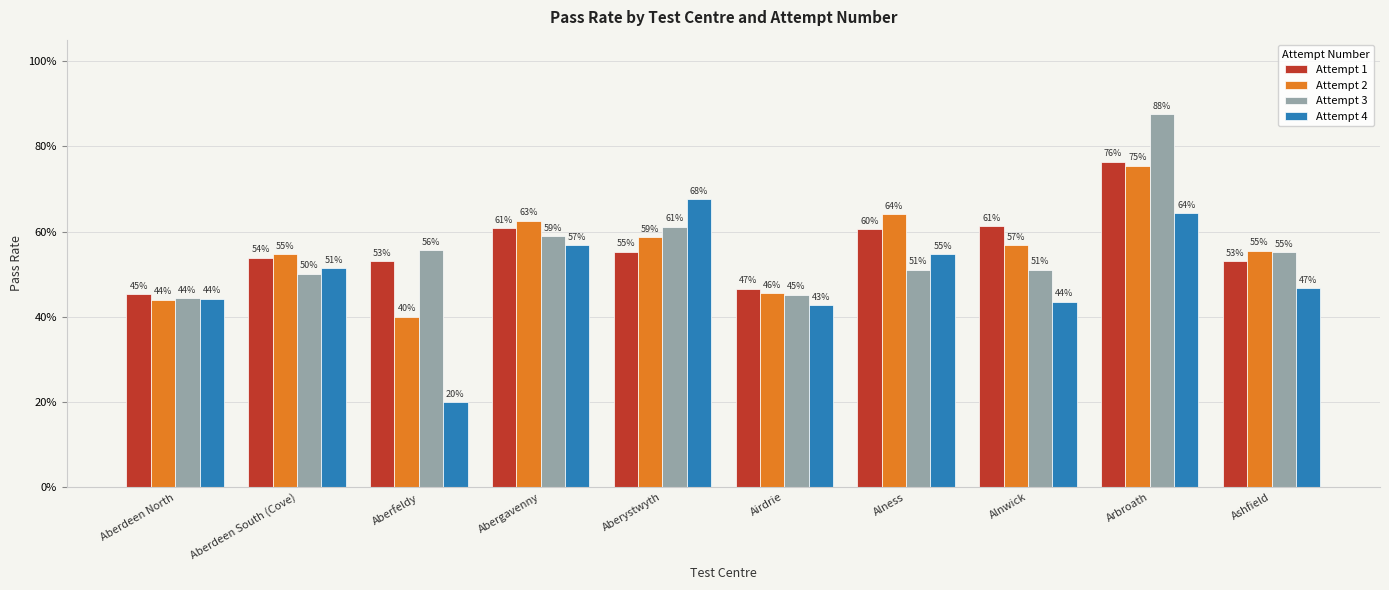

Which series has the largest range (max minus min)?

Attempt 4